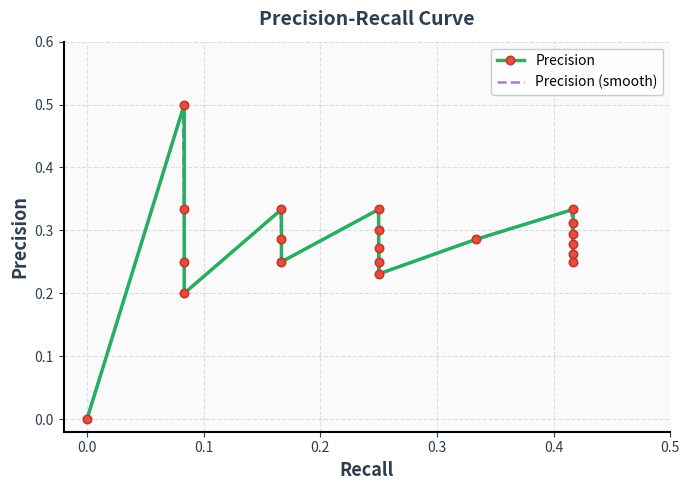

What is the value of the 19th point from the left?

0.3